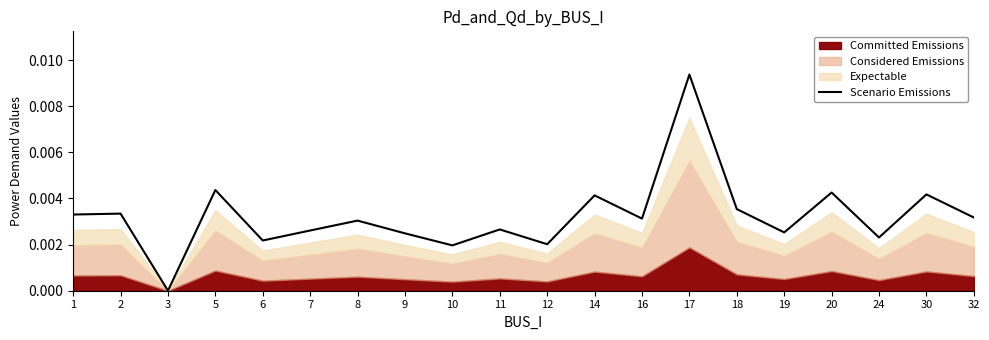

Is it true that the value at 11 is 0.0?

True